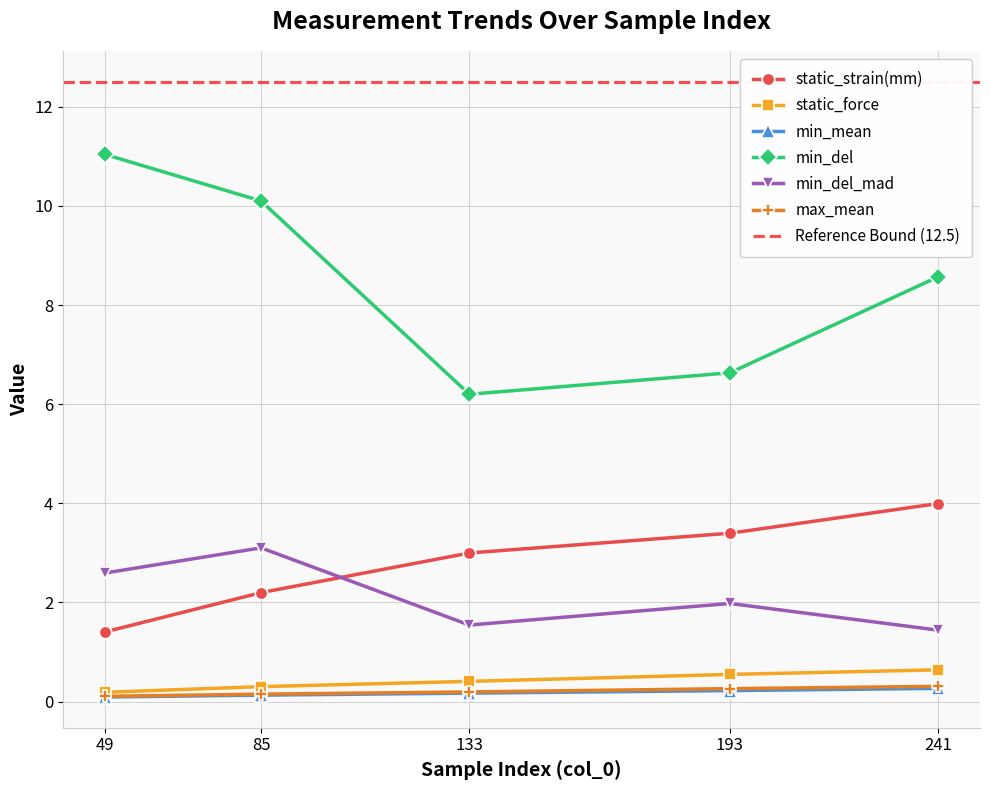

True or false: max_mean and min_del intersect in this chart.

False